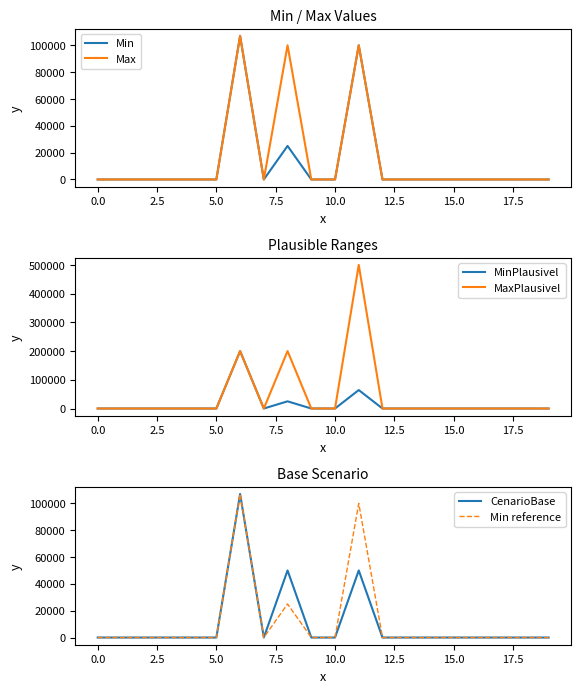

At 12.5, list the series in order from smallest to largest.

Min, Max, CenarioBase, Min reference, MinPlausivel, MaxPlausivel